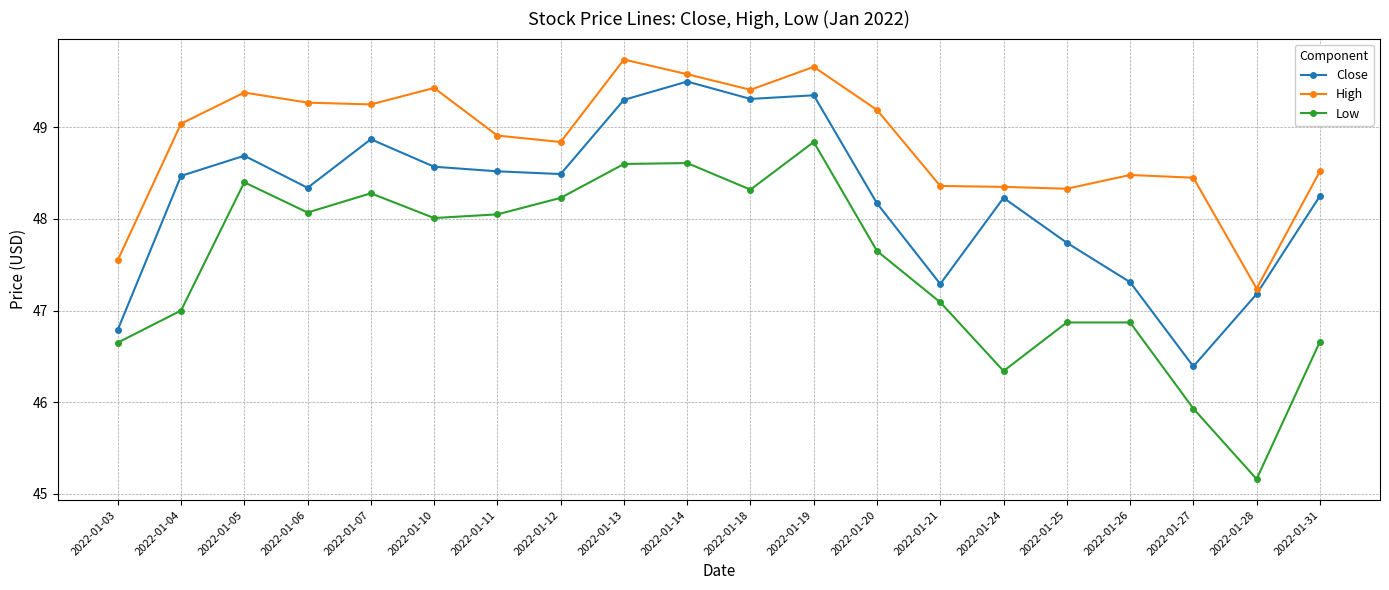

True or false: High has more than 2 points higher than both neighbors.

True